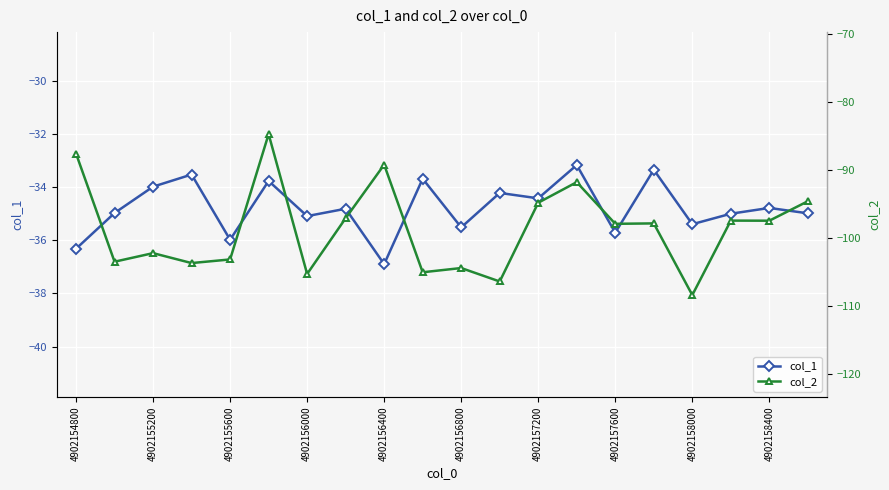

What are all the series names shown in the legend?

col_1, col_2